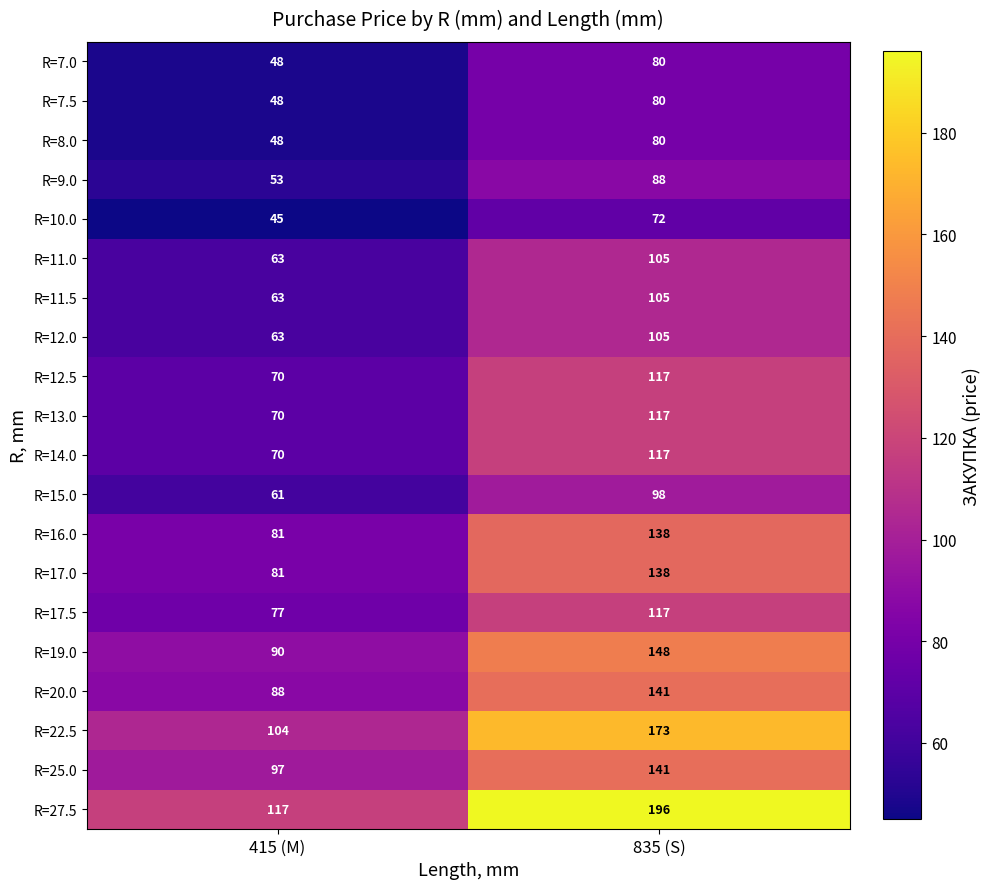

What is the total value across all series at 415 (M)?

1437